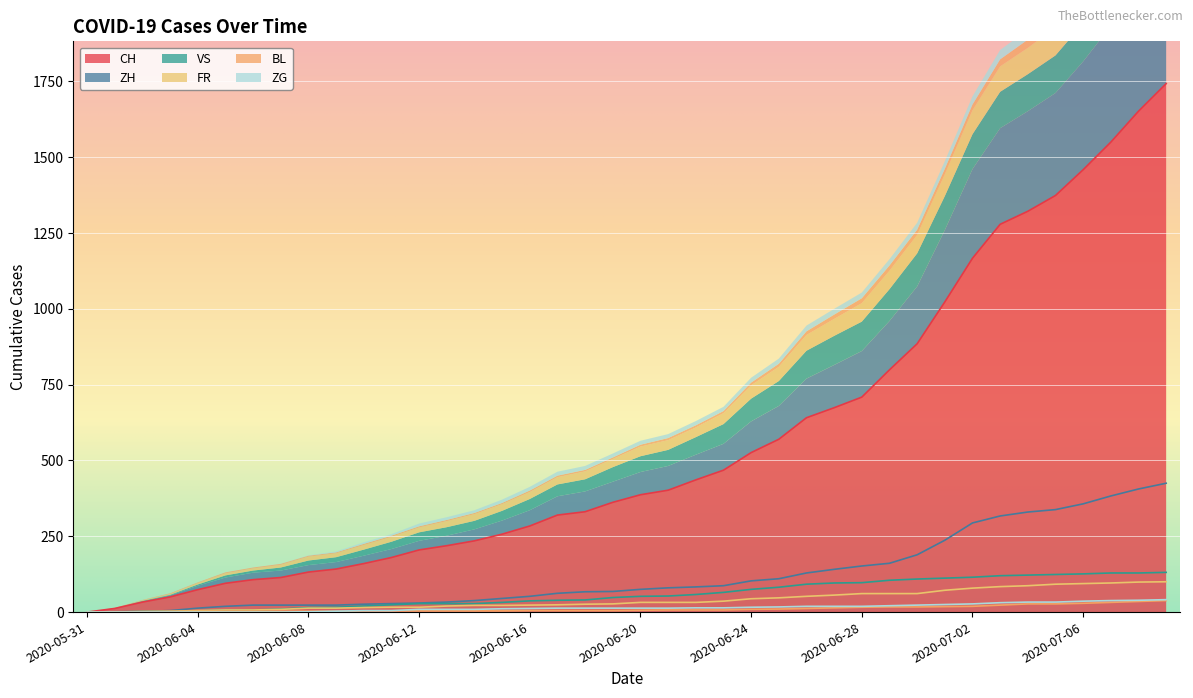

Where does the ZH series first go above 75?

2020-06-21